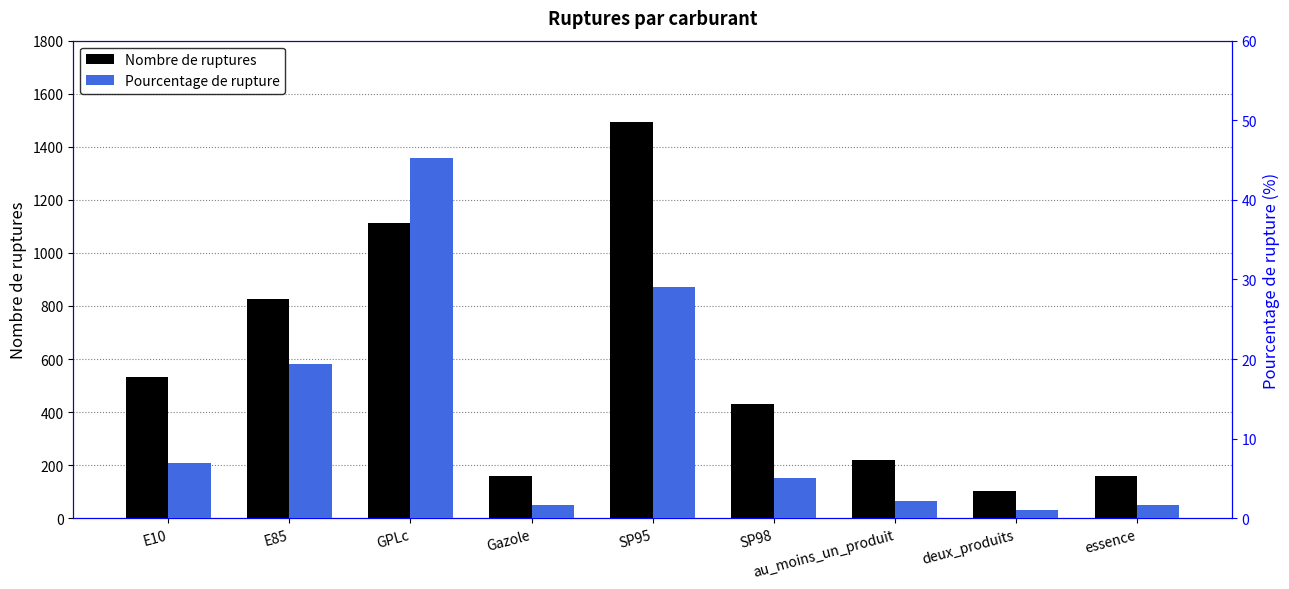

Does the chart contain stacked bars?

No